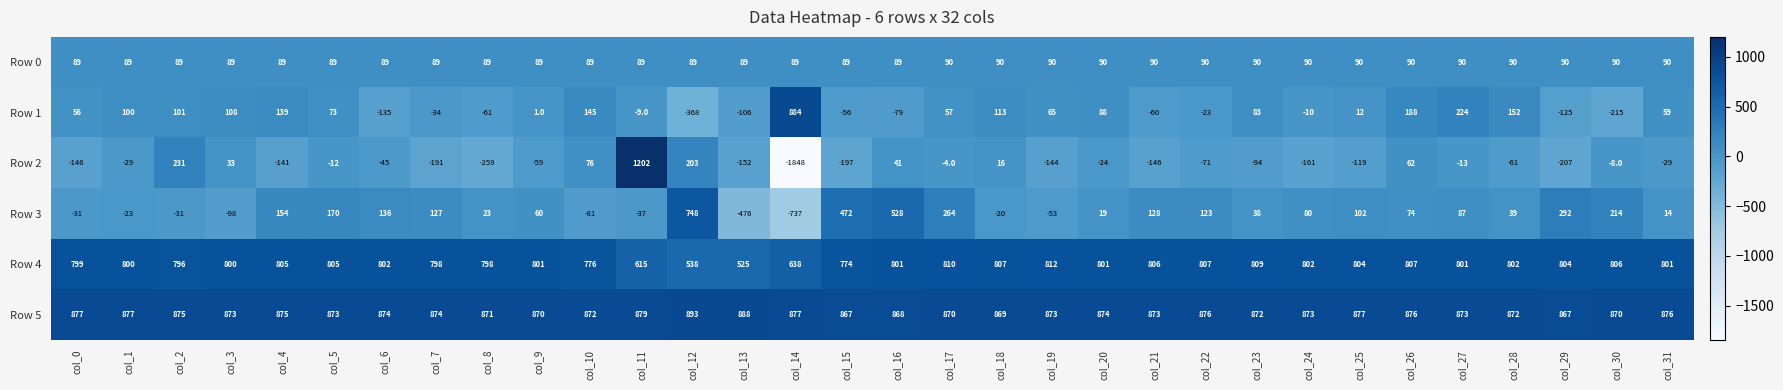

What is the total value across all series at col_13?

768